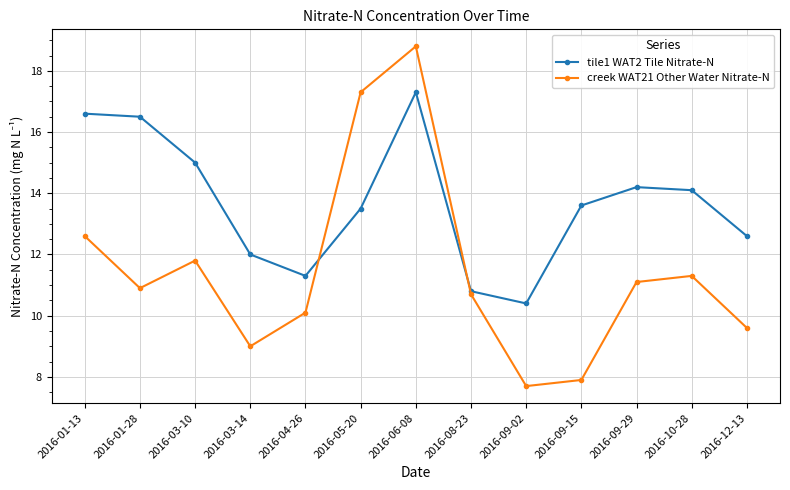

List the labels in order of tile1 WAT2 Tile Nitrate-N value, smallest first.

2016-09-02, 2016-08-23, 2016-04-26, 2016-03-14, 2016-12-13, 2016-05-20, 2016-09-15, 2016-10-28, 2016-09-29, 2016-03-10, 2016-01-28, 2016-01-13, 2016-06-08